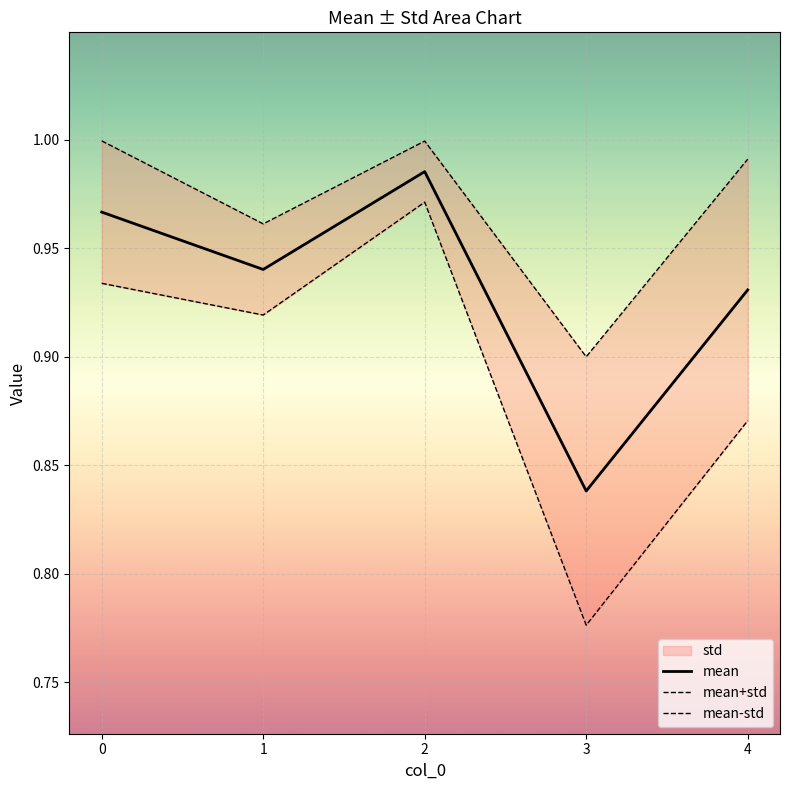

The value of mean-std at 4 is 1.2. True or false?

False